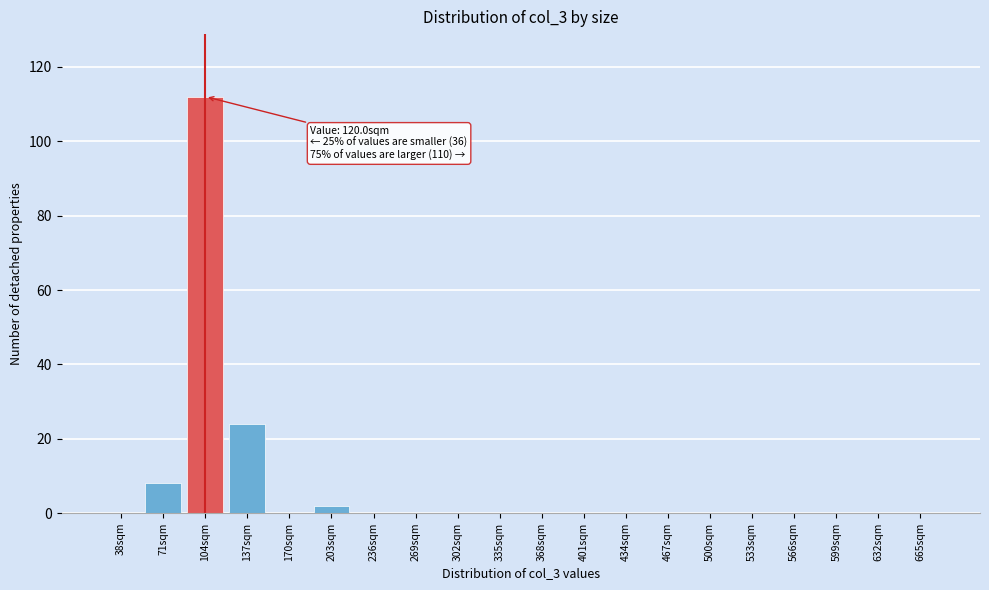

Reading left to right, extract all data points from this chart.

38sqm=0	71sqm=8	104sqm=112	137sqm=24	170sqm=0	203sqm=2	236sqm=0	269sqm=0	302sqm=0	335sqm=0	368sqm=0	401sqm=0	434sqm=0	467sqm=0	500sqm=0	533sqm=0	566sqm=0	599sqm=0	632sqm=0	665sqm=0